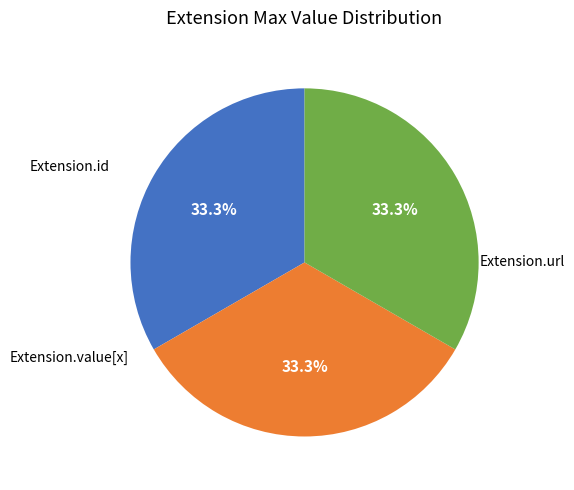

Is there any slice that represents more than half of the pie?

No